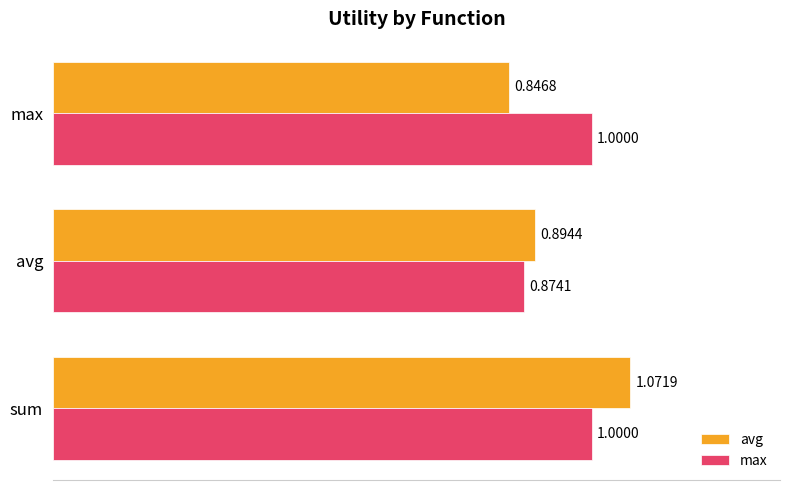

Rank the categories by avg value from lowest to highest.

max, avg, sum